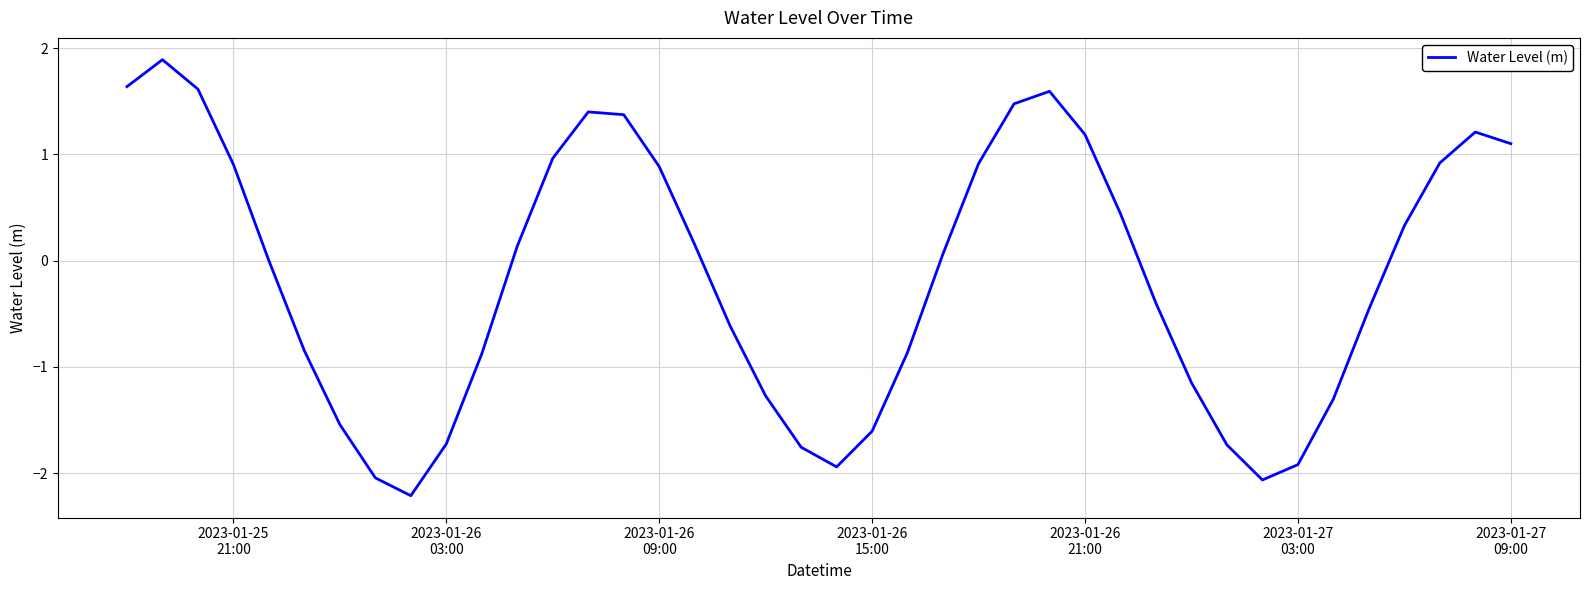

What is the difference between the maximum and minimum values?

4.1